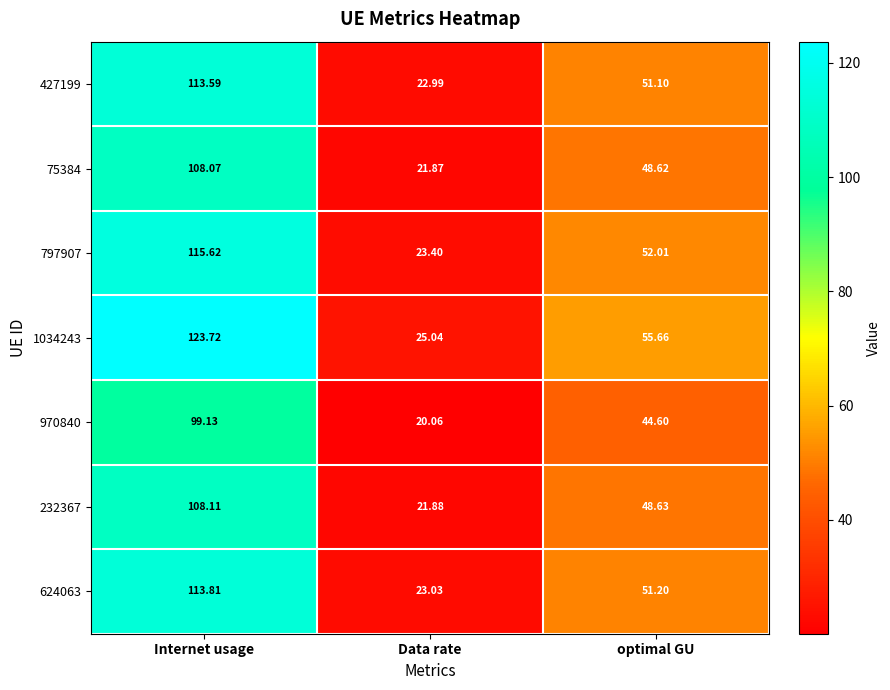

Which series has the largest range (max minus min)?

1034243